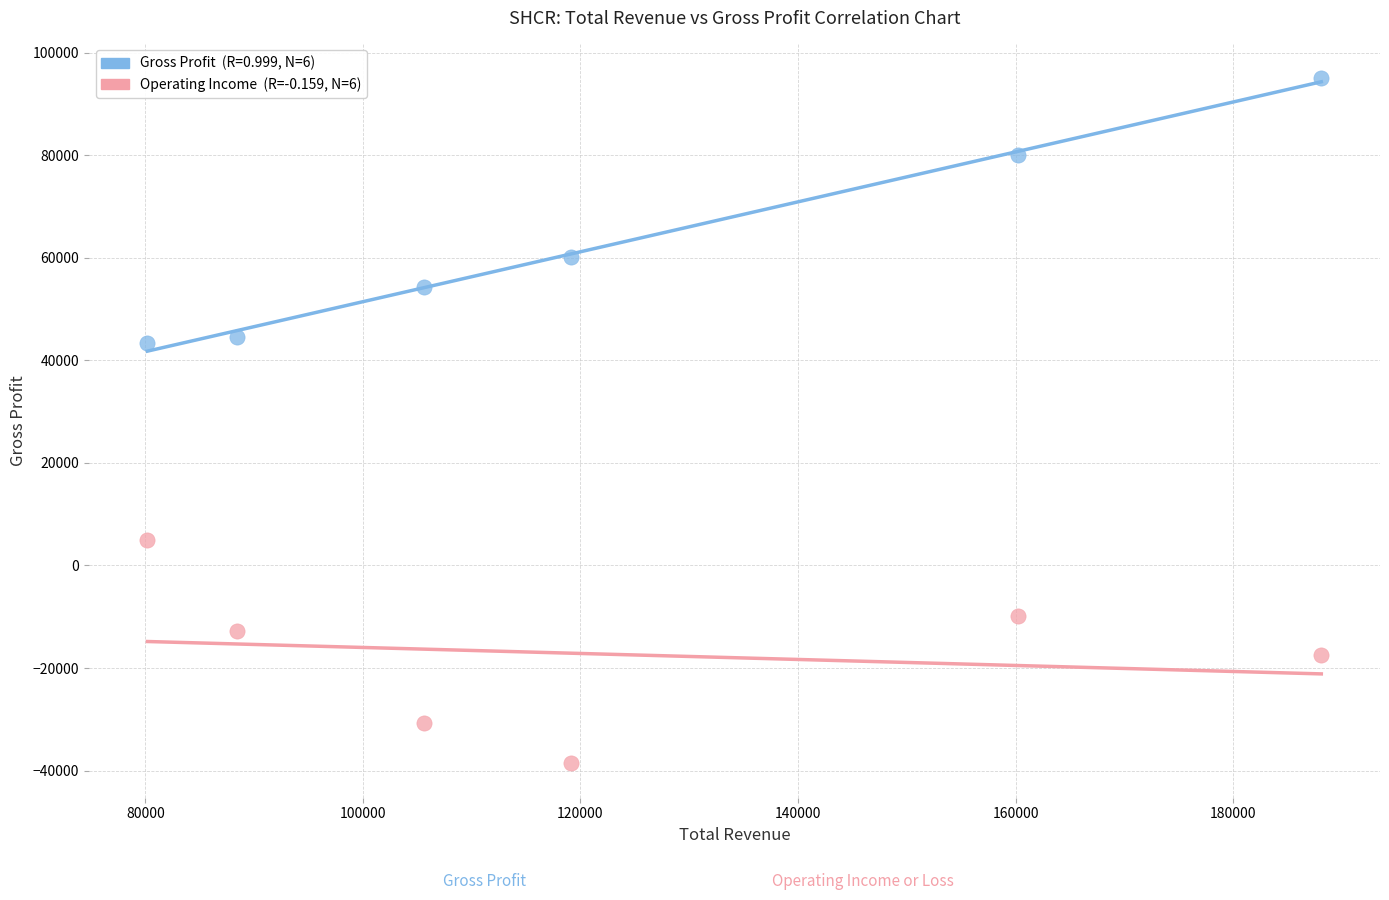

Across all data points, what is the average Y value?

22775